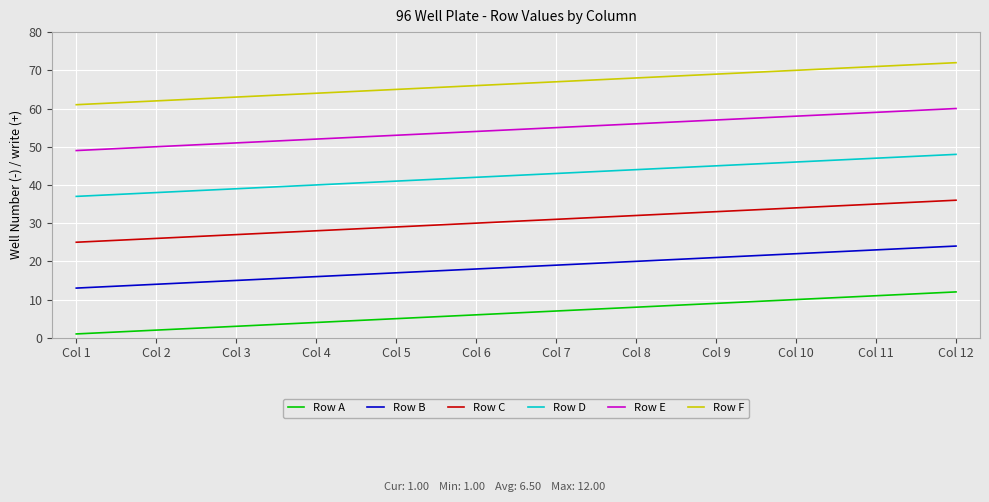

True or false: Row F and Row C cross at least once.

False